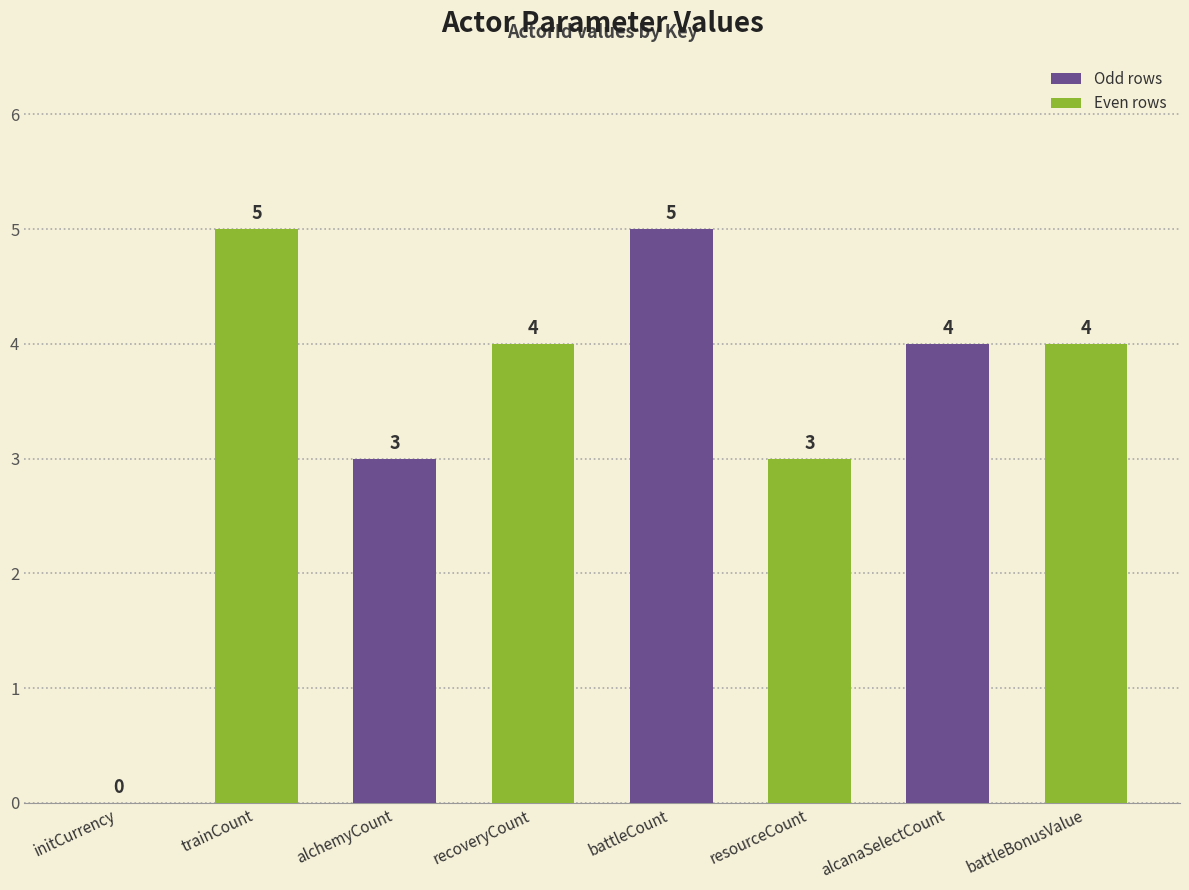

What is the ratio of the value at battleCount to the value at alchemyCount?

1.7